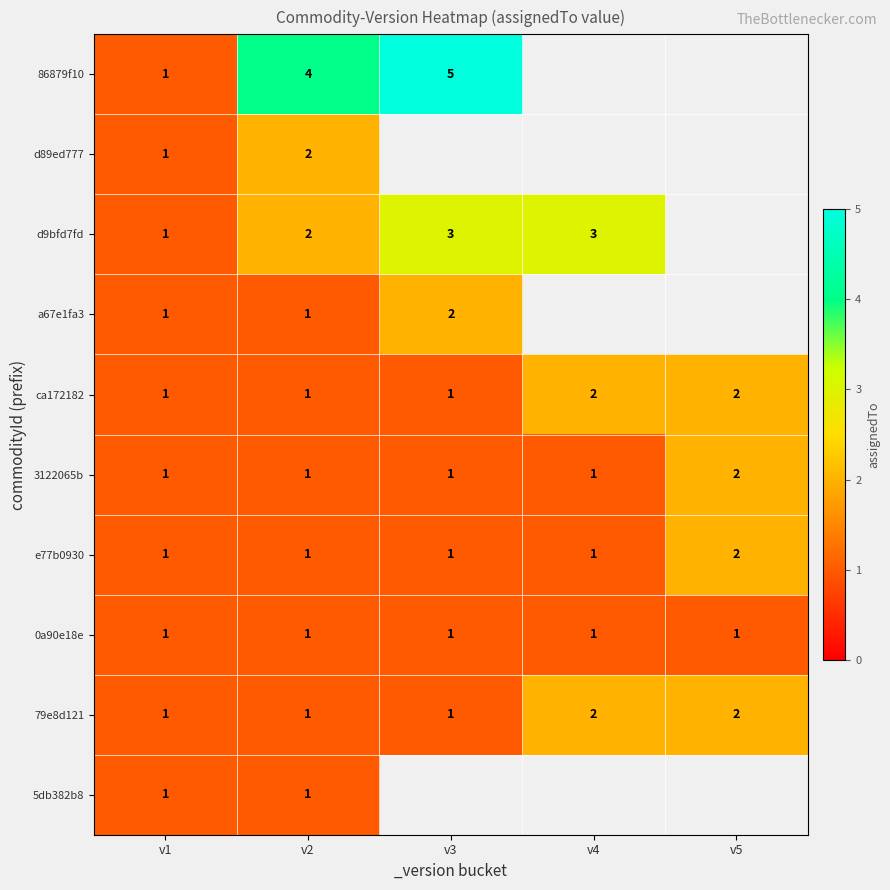

What is the total value across all series at v2?

15